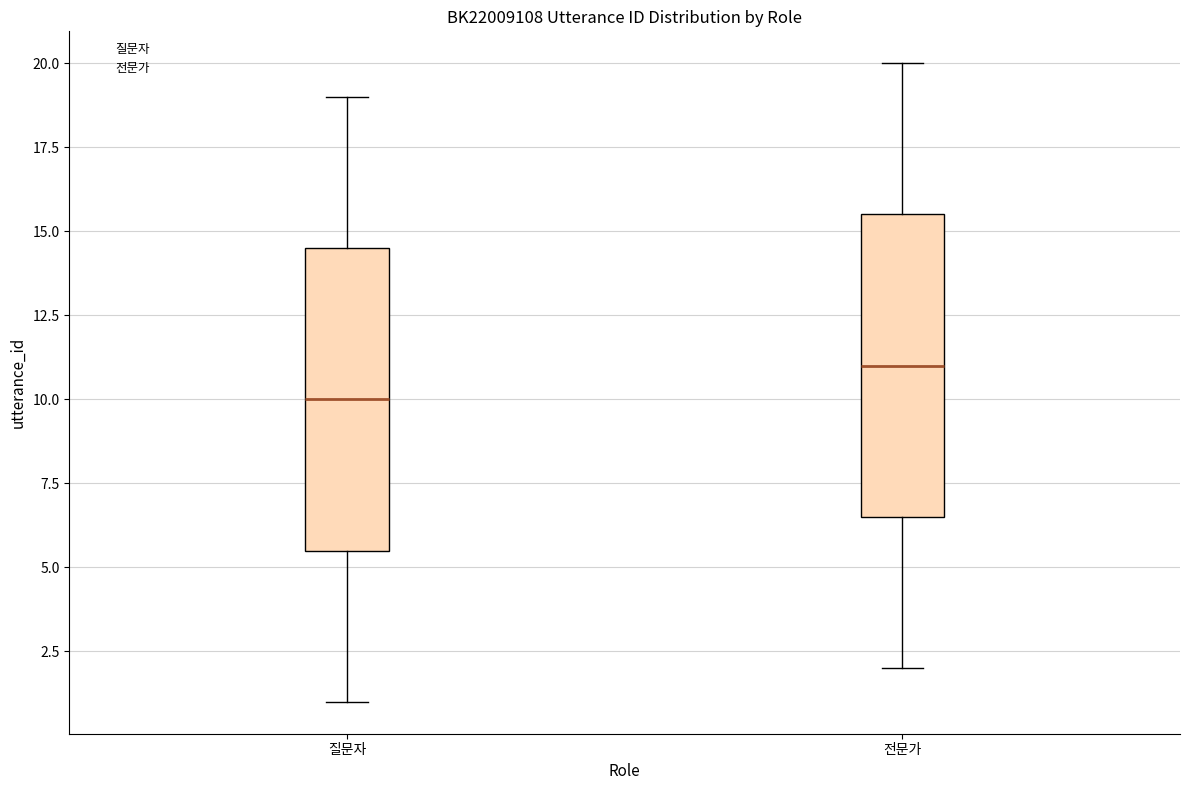

Reading left to right, transcribe this box plot: for each box, give where its median line is, the range the box spans, and where its two whiskers end, as read against the y-axis. The values are not printed on the chart, so give them approximately, as read against the axis.

질문자: median 10.0, box 5.5 to 14.5, whiskers 1.0 to 19.0
전문가: median 11.0, box 6.5 to 15.5, whiskers 2.0 to 20.0